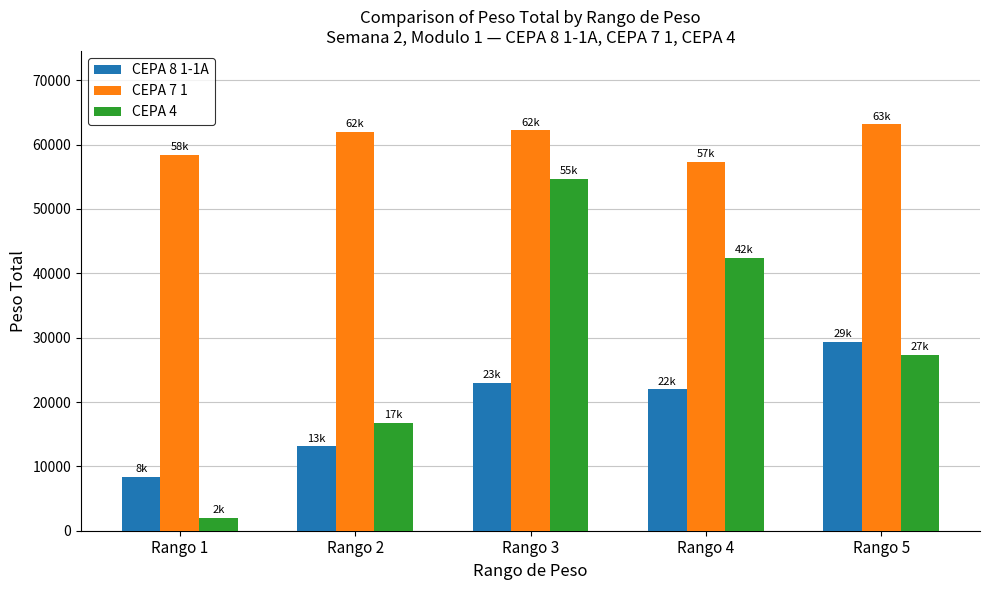

Which series has the widest spread of values?

CEPA 4